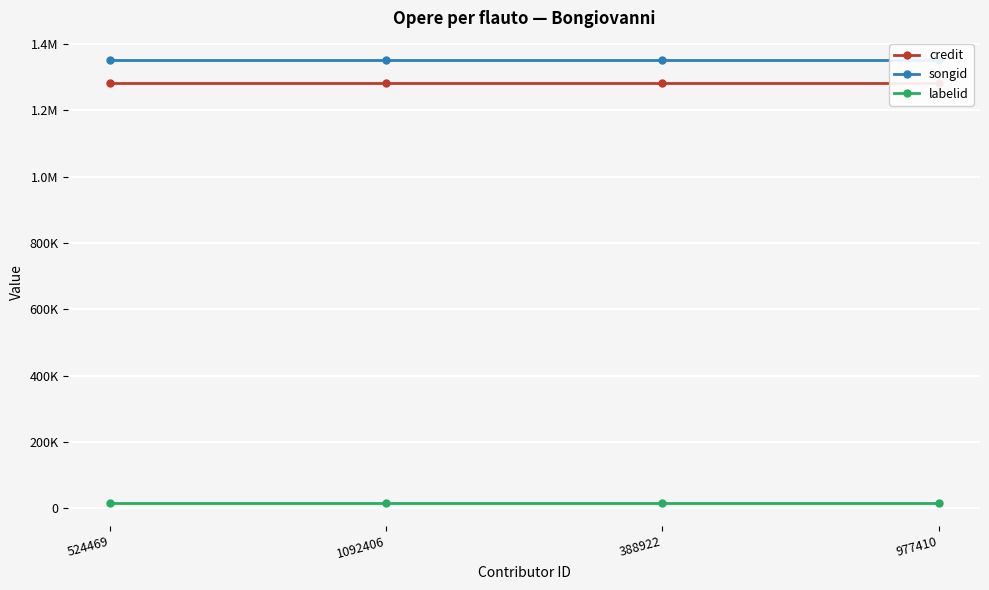

Reading left to right, transcribe all the data shown in this chart.

credit: 1282764	1282764	1282764	1282764
songid: 1351063	1351063	1351063	1351063
labelid: 15148	15148	15148	15148